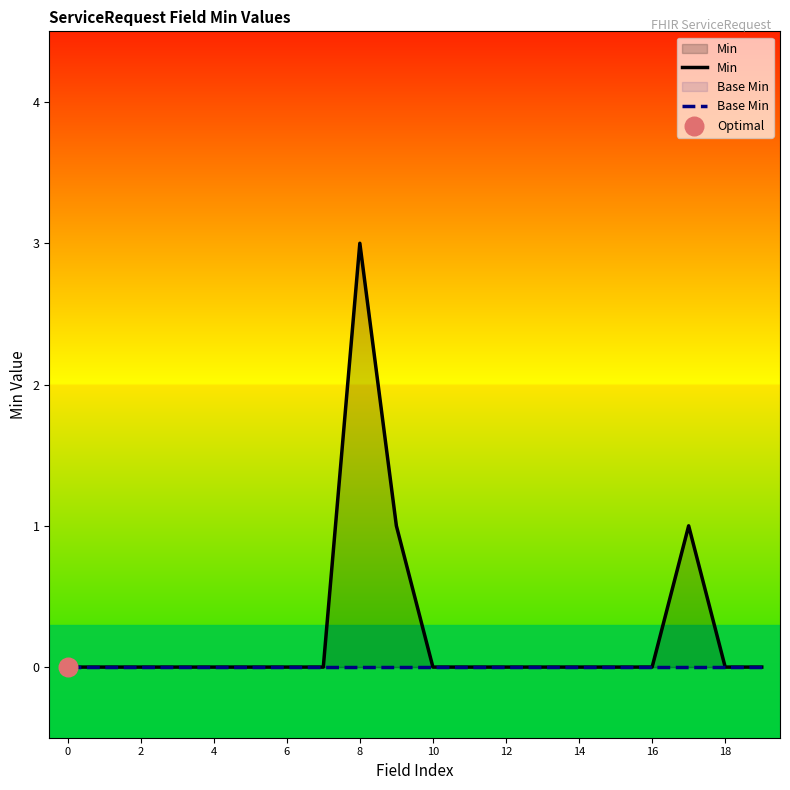

What are all the series names shown in the legend?

Min, Base Min